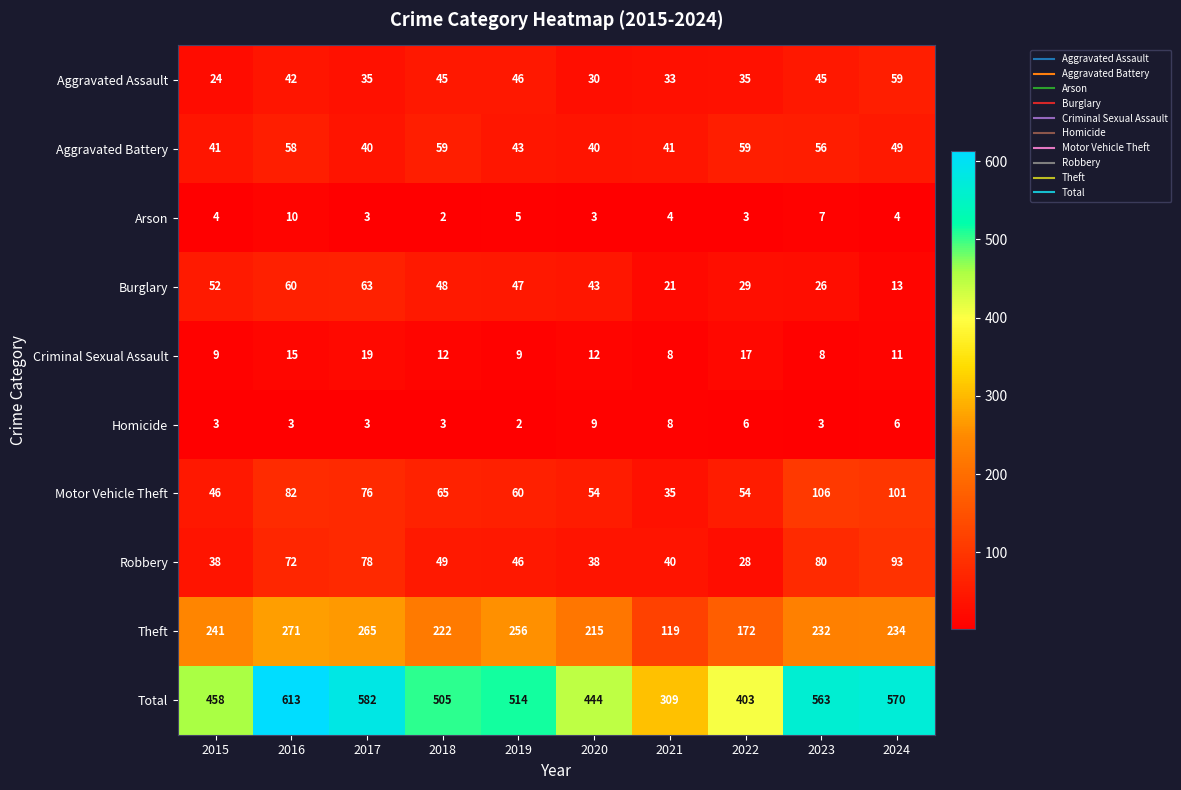

What is the greatest value displayed?

613